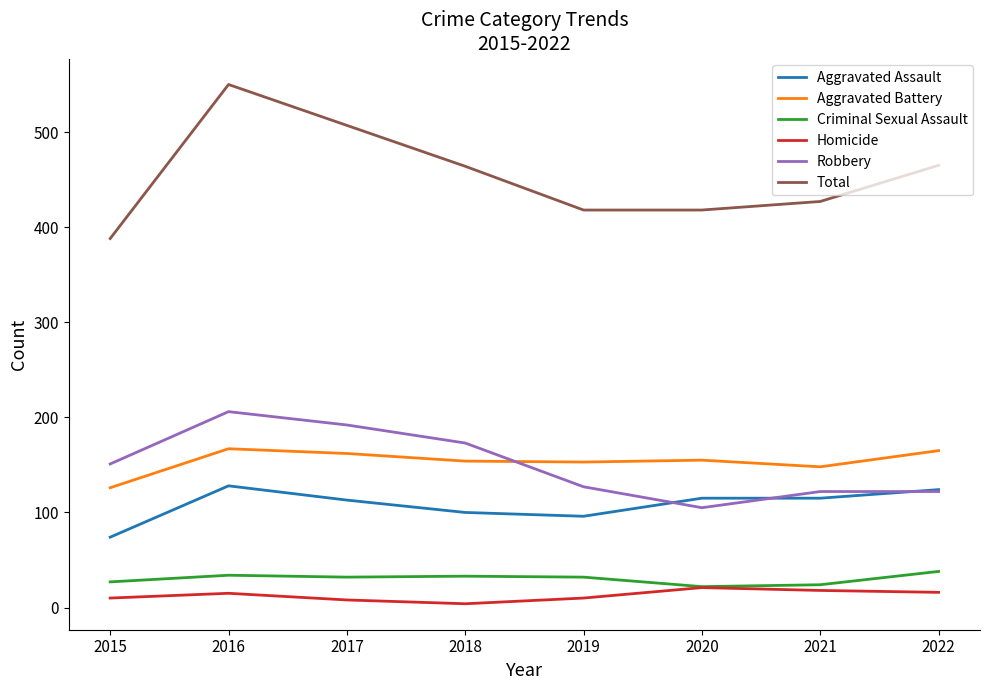

Between 2016 and 2022, which series saw the biggest shift?

Total